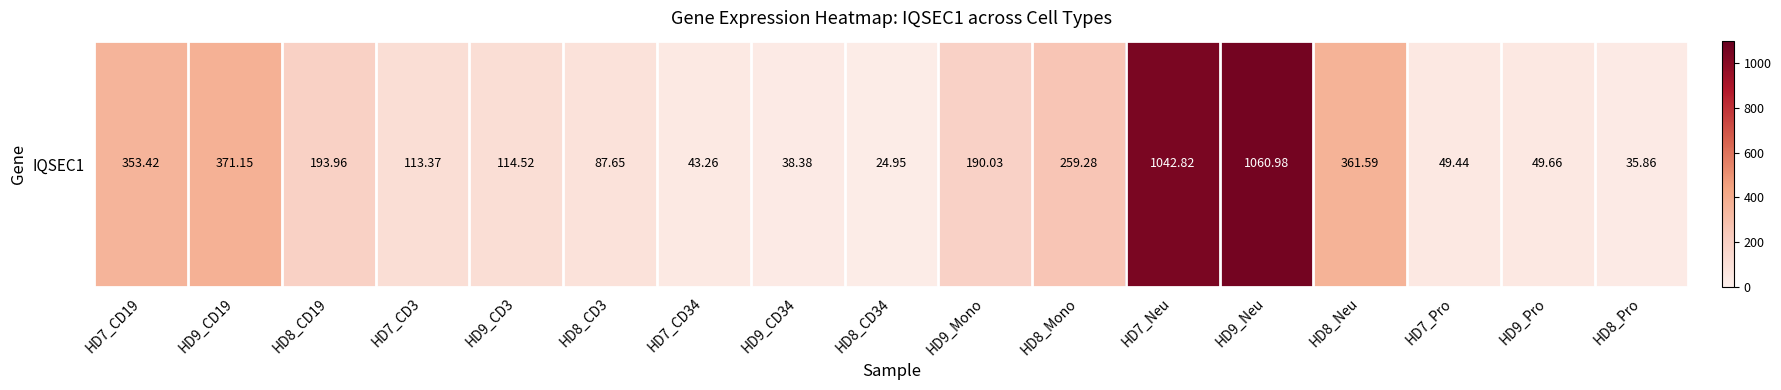

What is the change in value from HD7_Neu to HD8_Pro?

-1007.0